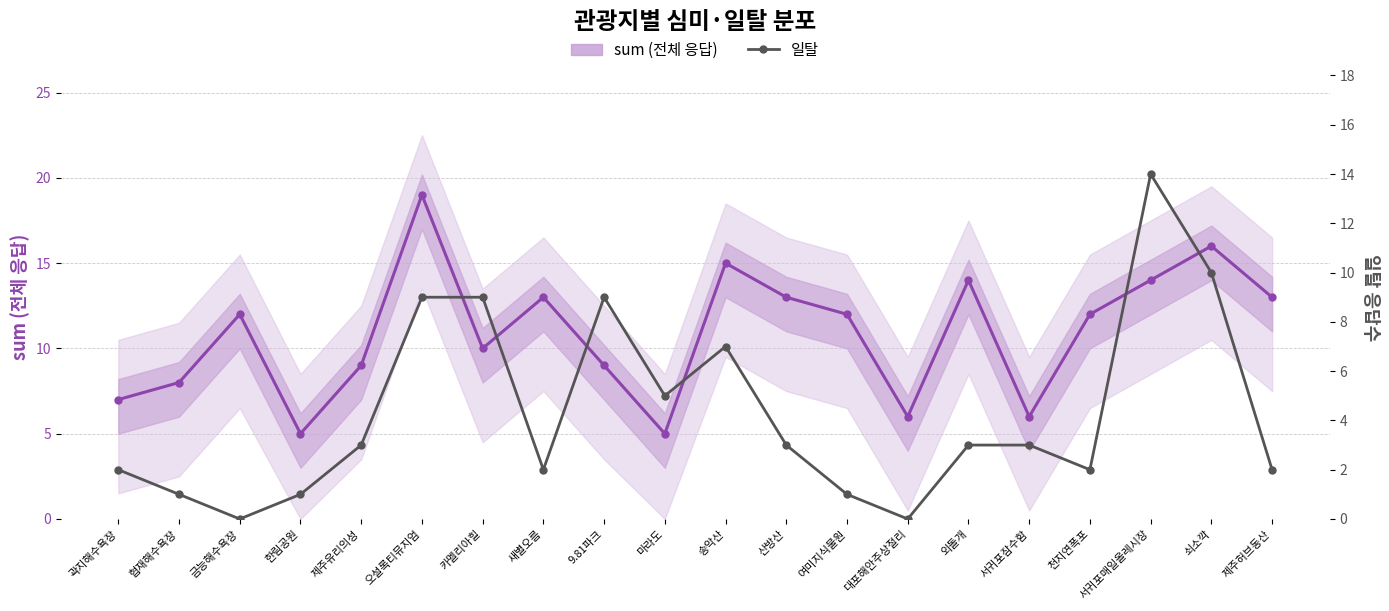

In sum (전체 응답), how many points are lower than both neighbors (excluding endpoints)?

5